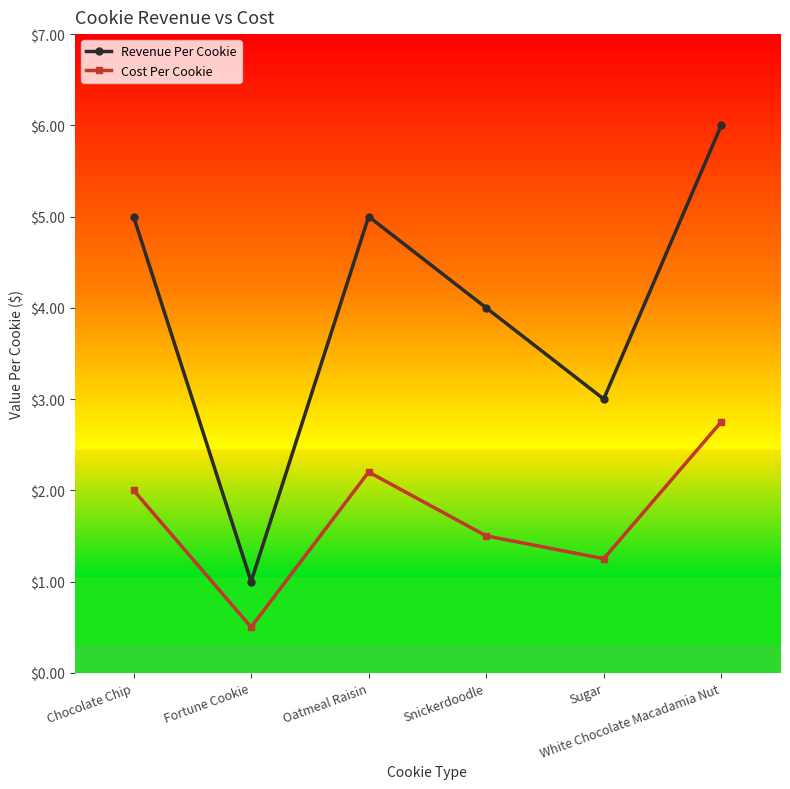

True or false: Cost Per Cookie and Revenue Per Cookie cross at least once.

False